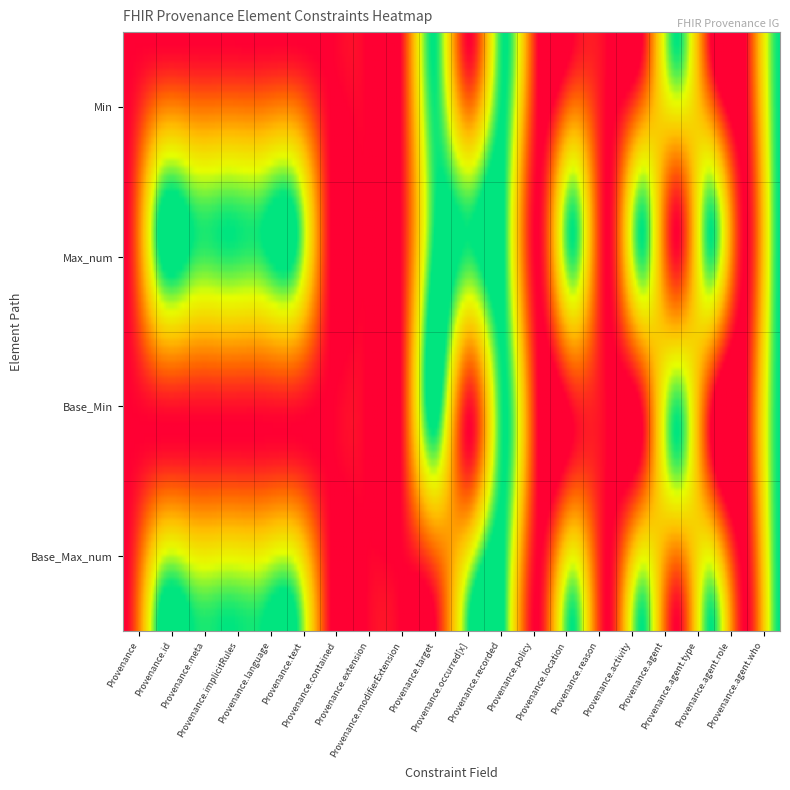

Reading right to left, transcribe all the data shown in this chart.

Min: 1	0	0	1	0	0	0	0	1	0	1	0	0	0	0	0	0	0	0	0
Max_num: 1	0	1	0	1	0	1	0	1	1	1	0	0	0	1	1	1	1	1	0
Base_Min: 1	0	0	1	0	0	0	0	1	0	1	0	0	0	0	0	0	0	0	0
Base_Max_num: 1	0	1	0	1	0	1	0	1	1	0	0	0	0	1	1	1	1	1	0